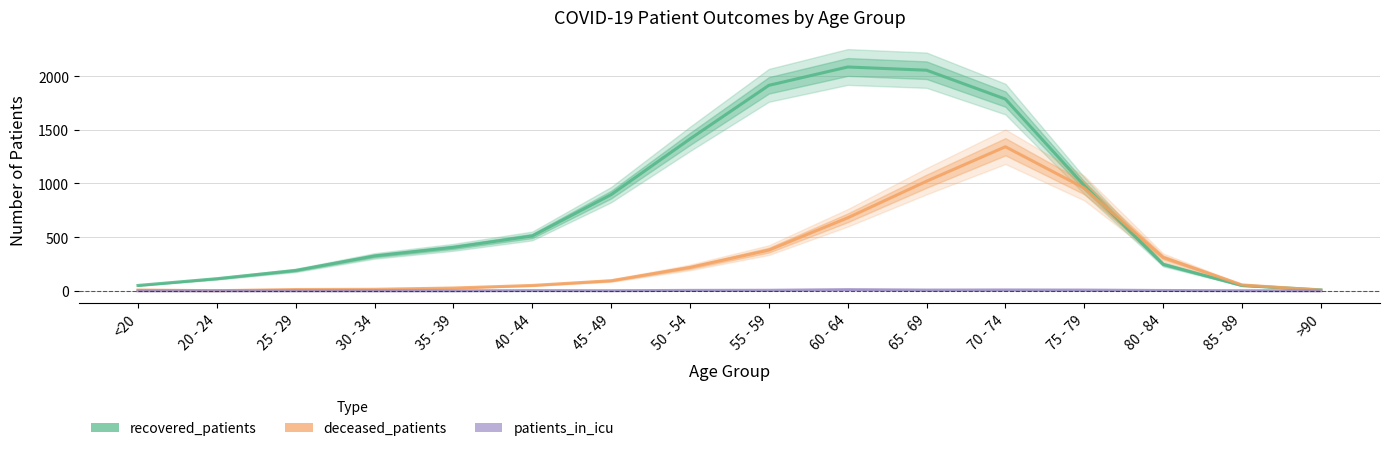

The value of deceased_patients at >90 is 6. True or false?

True